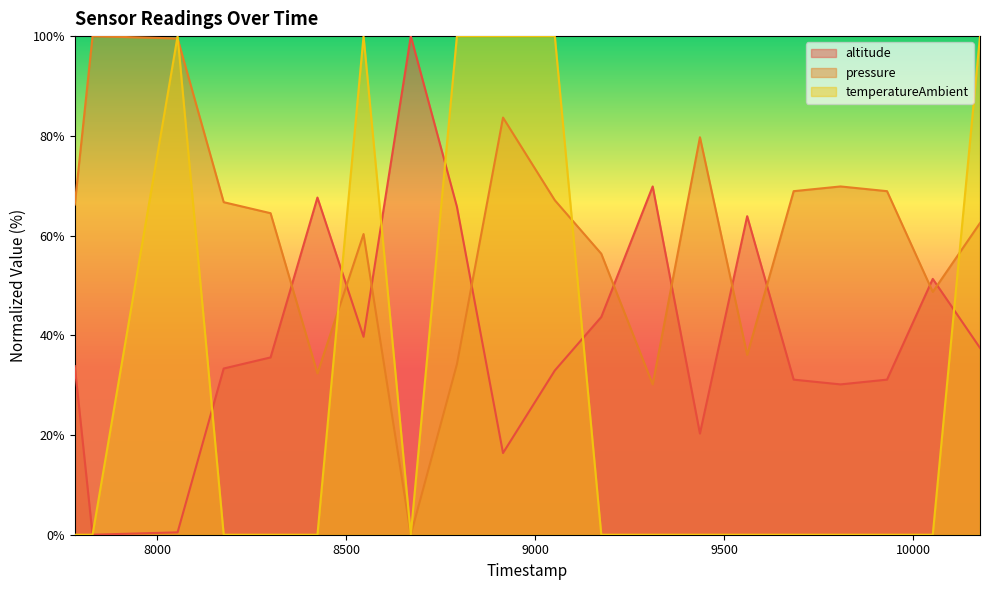

What is the greatest value displayed?

100.0